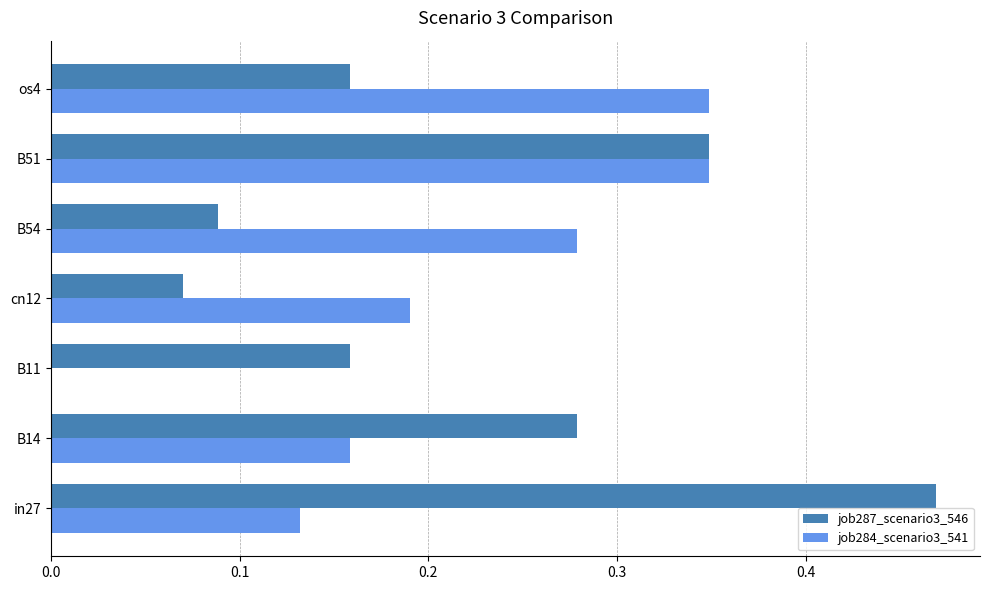

Is it true that job287_scenario3_546 equals 0.1 at B14?

False